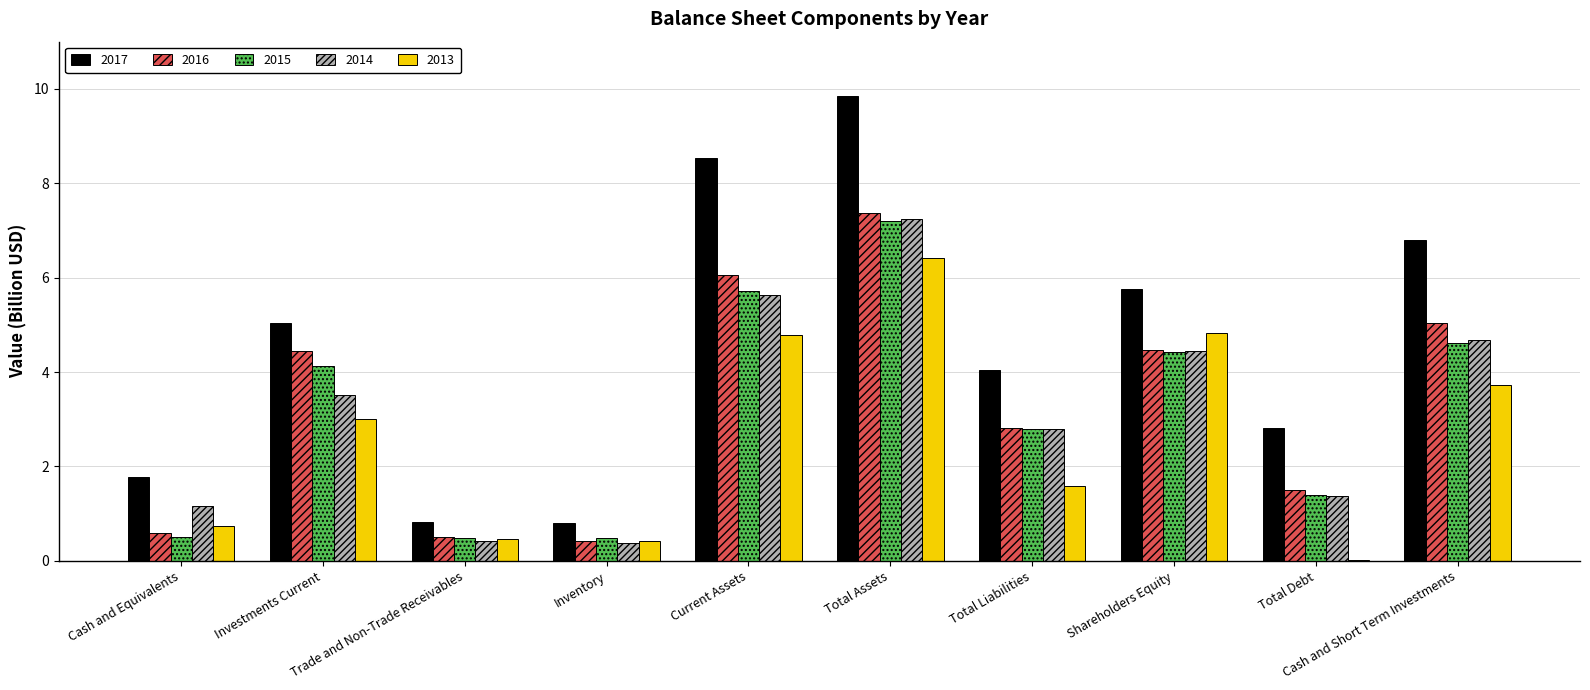

At which label is 2016 closest to 3?

Total Liabilities